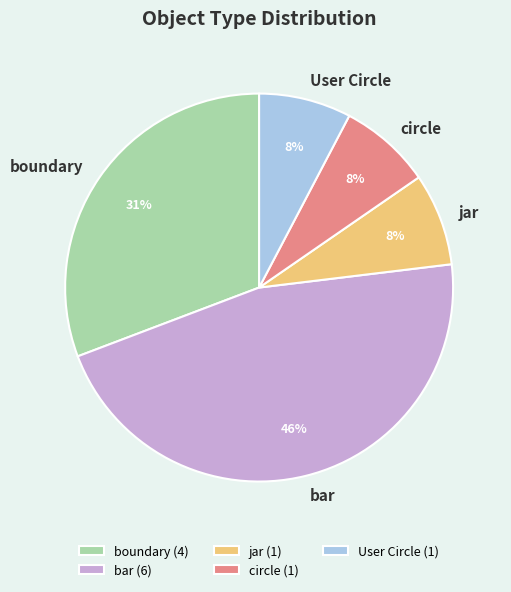

Is the sum of circle and boundary greater than half?

No